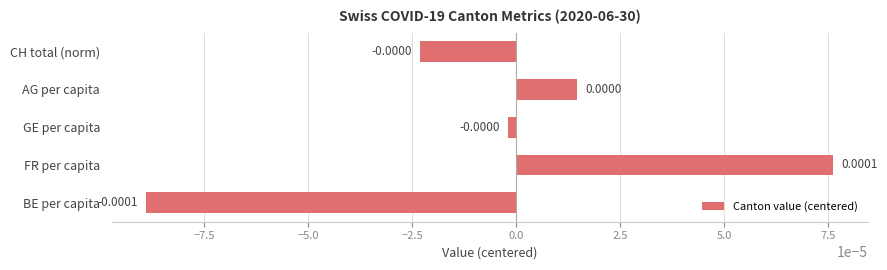

Does the chart contain any negative values?

Yes